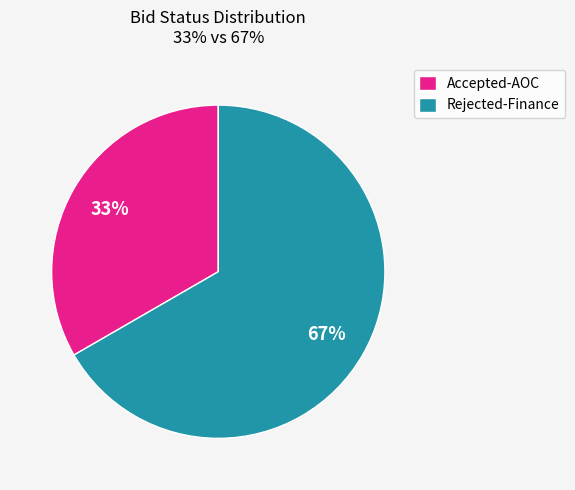

To the nearest percent, what is the average slice percentage?

50%